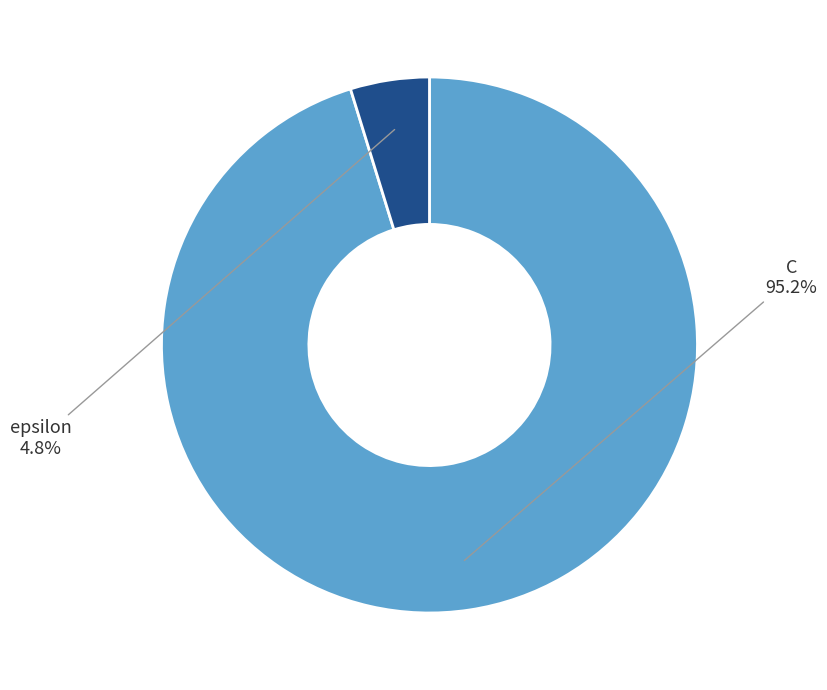

How many slices are in this pie chart?

2